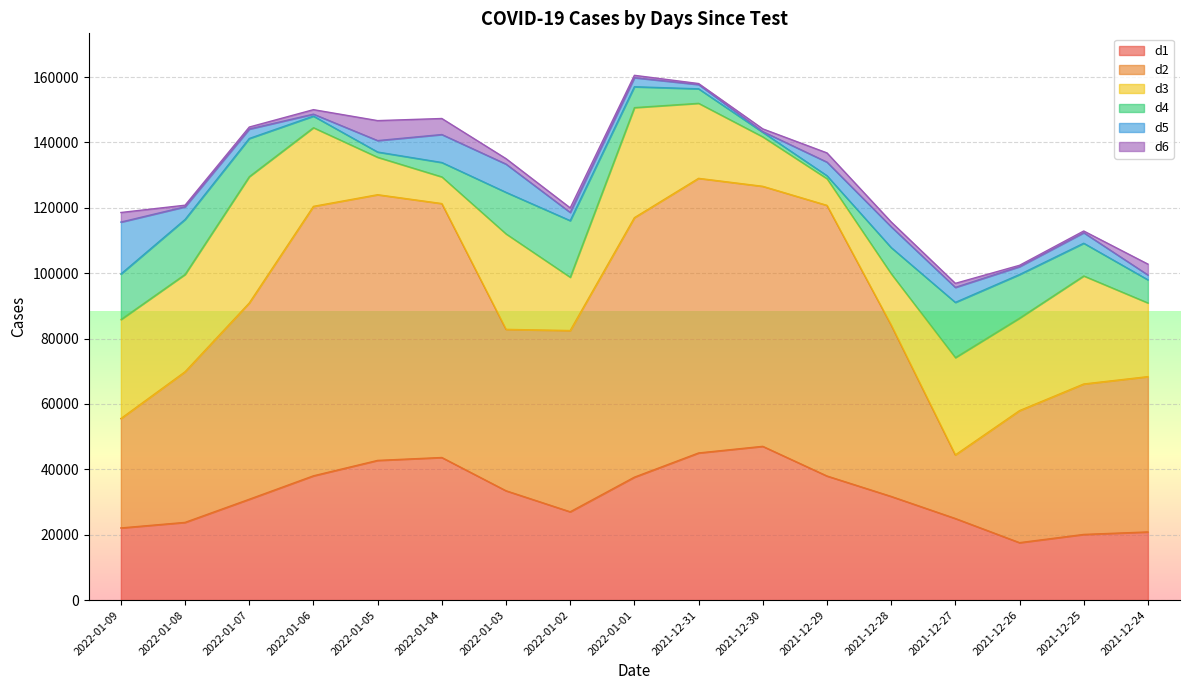

Which series changed the most between 2022-01-09 and 2021-12-26?

d5